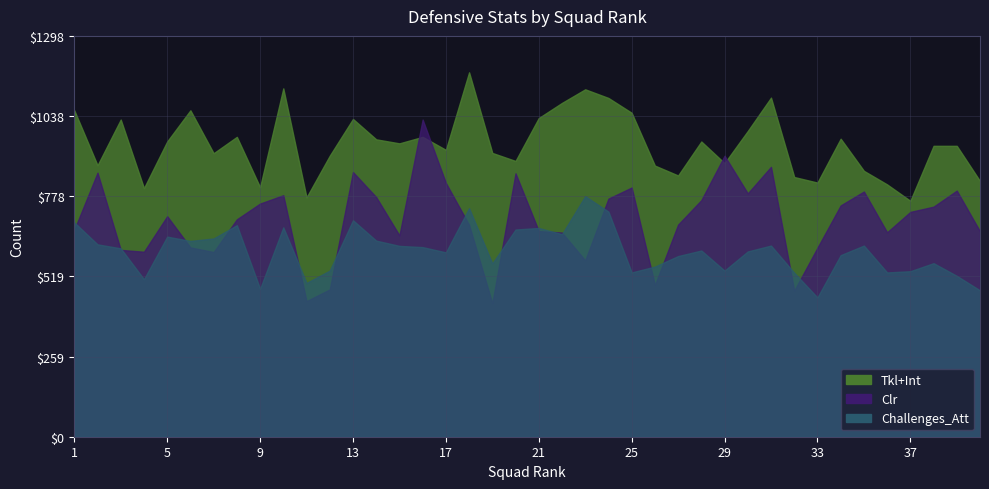

Rank the series by their average value, from lowest to highest.

Challenges_Att, Clr, Tkl+Int